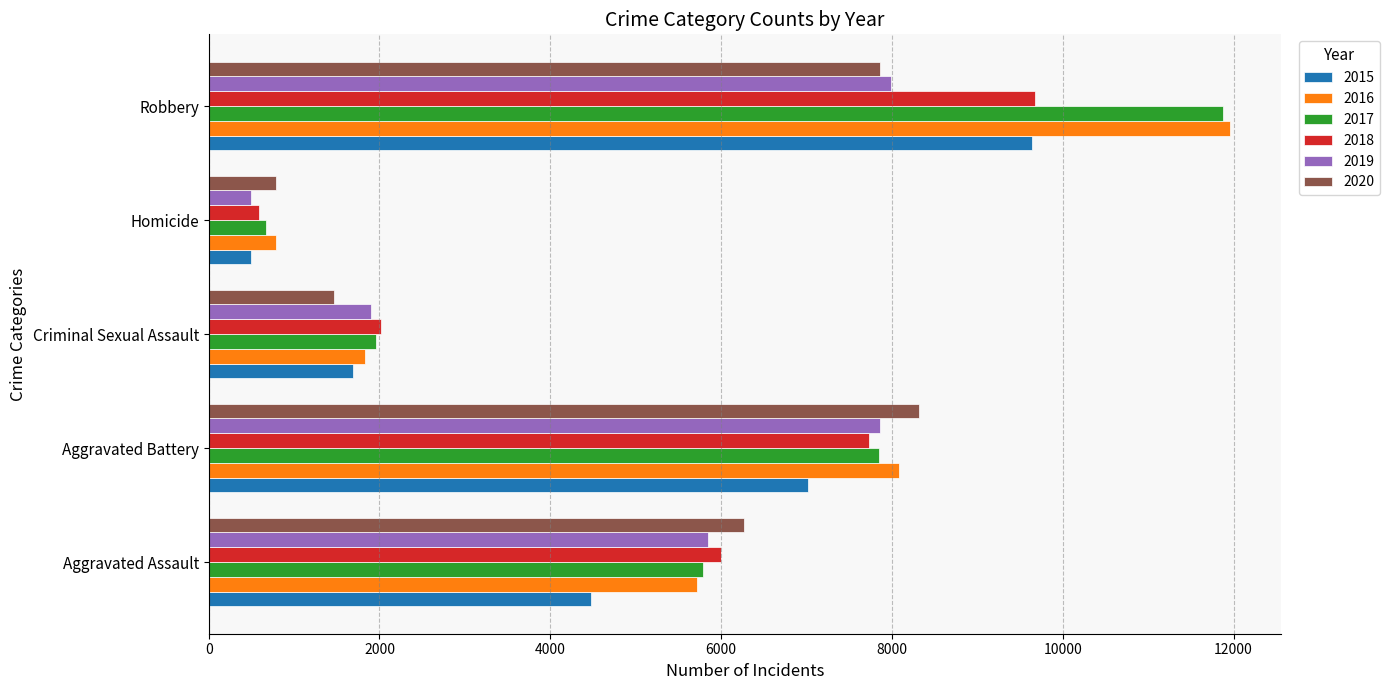

Which series has the largest range (max minus min)?

2017